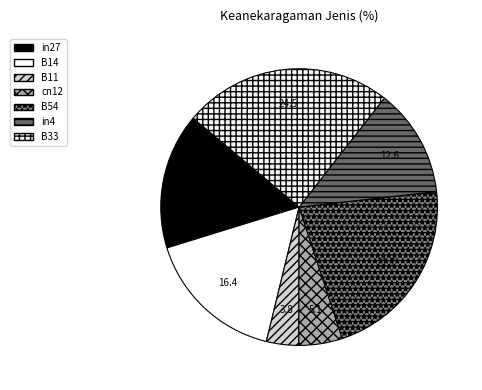

How many segments does this pie chart have?

7